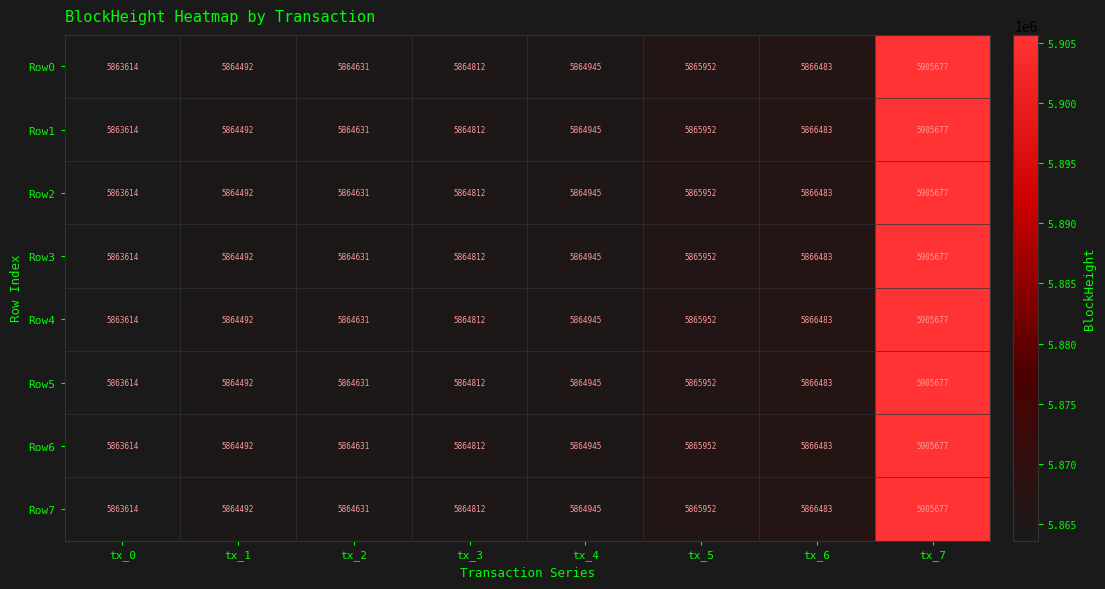

What is the difference between the second highest and second lowest values in the Row3 series?

1991